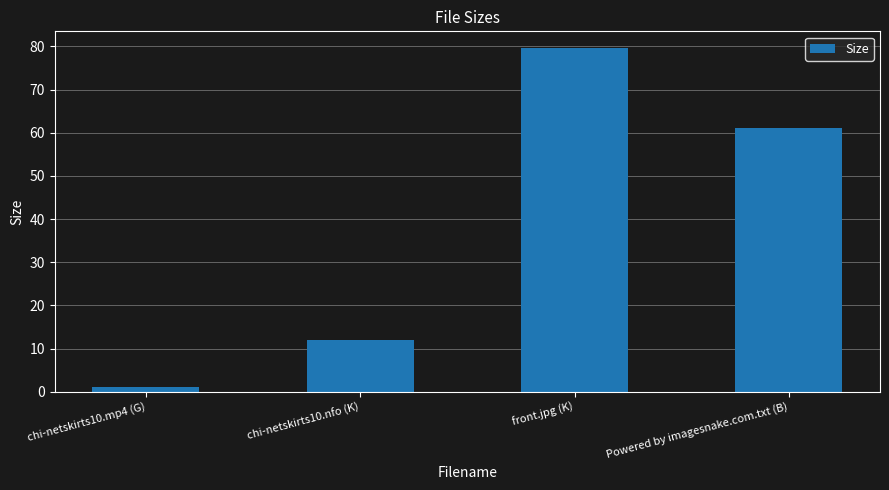

Approximately how many times larger is the value at Powered by imagesnake.com.txt (B) compared to chi-netskirts10.mp4 (G)?

52.1